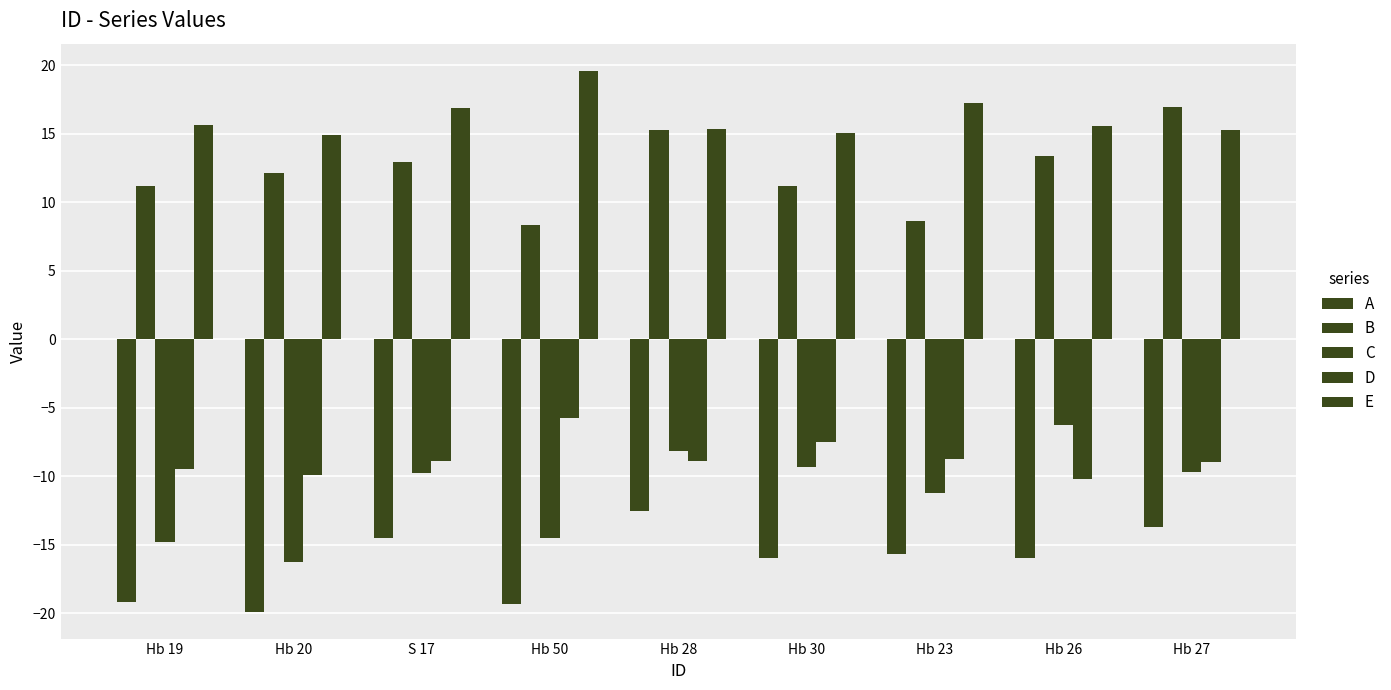

Are the bars horizontal?

No